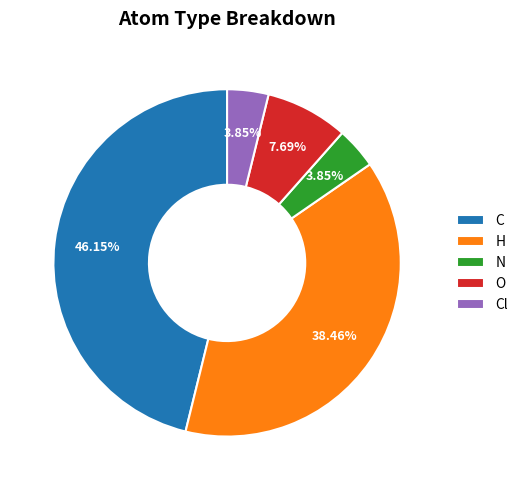

What percentage is the O slice, to the nearest percent?

8%